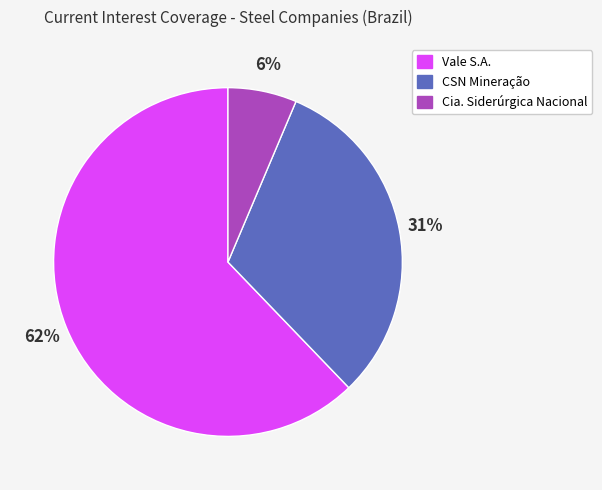

Is it true that CSN Mineração is 31% of the pie?

True